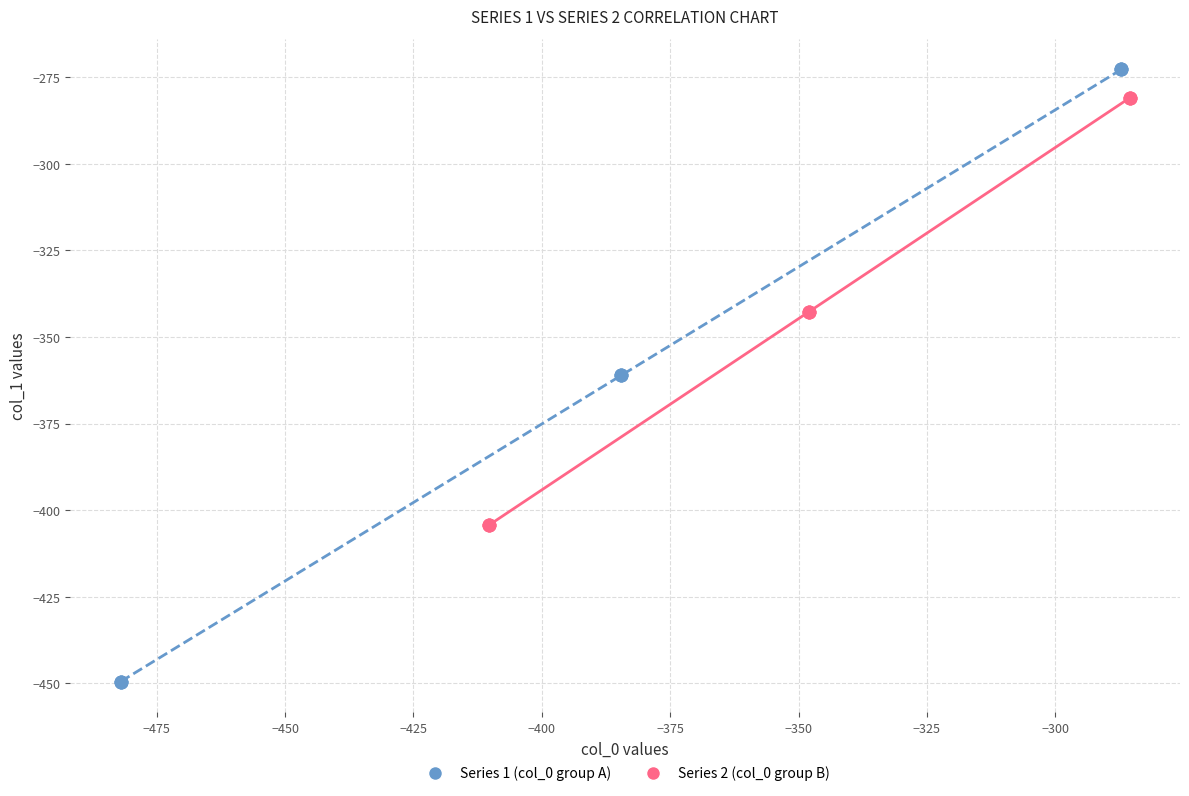

Which series contains the lowest Y value?

Series 1 (col_0 group A)